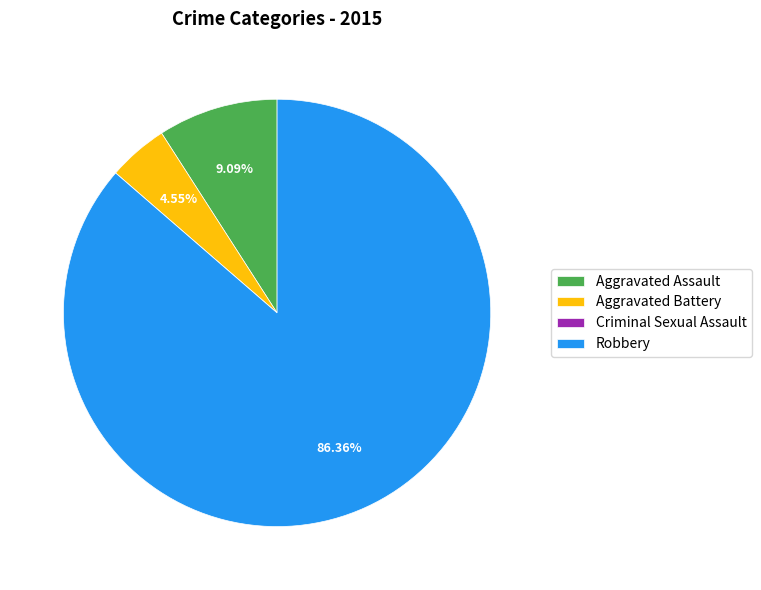

Which category accounts for the majority?

Robbery